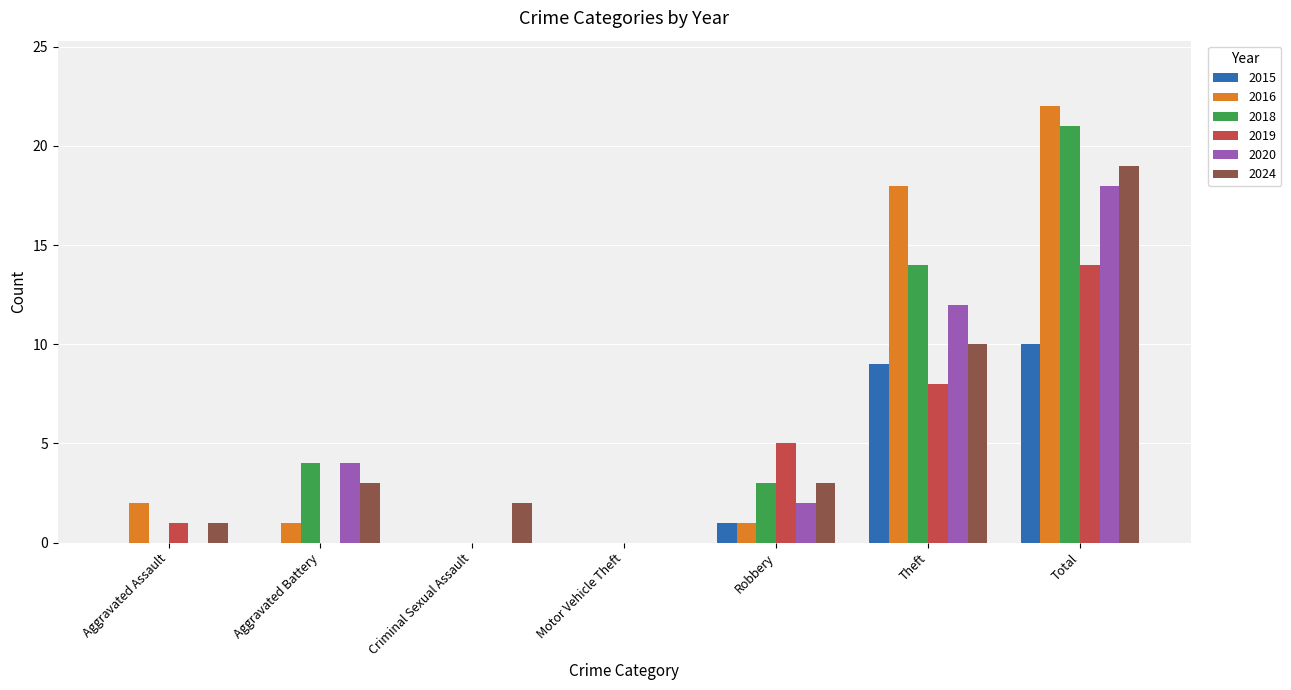

How many series are shown in this chart?

6